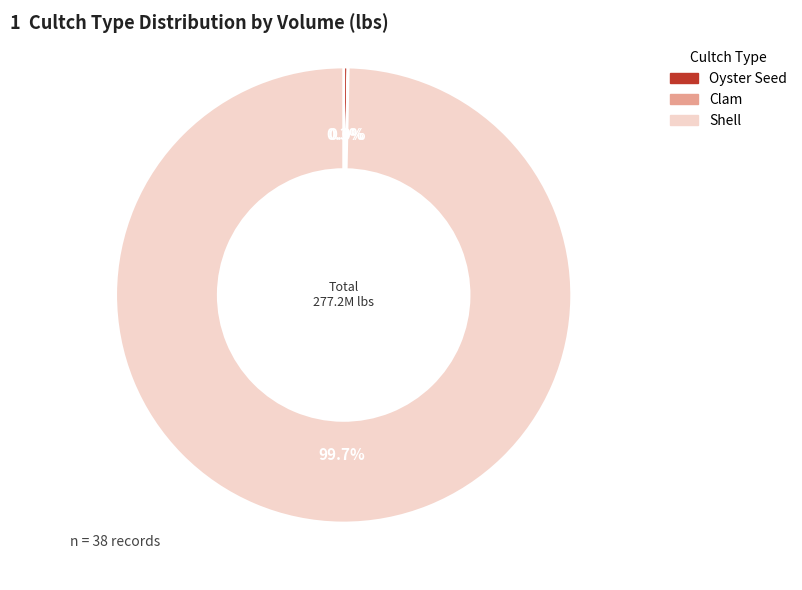

Does any single category account for the majority?

Yes